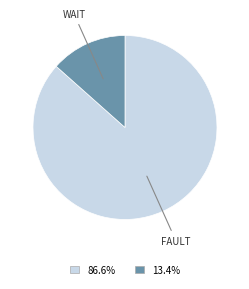

Is there a majority slice in this chart?

Yes